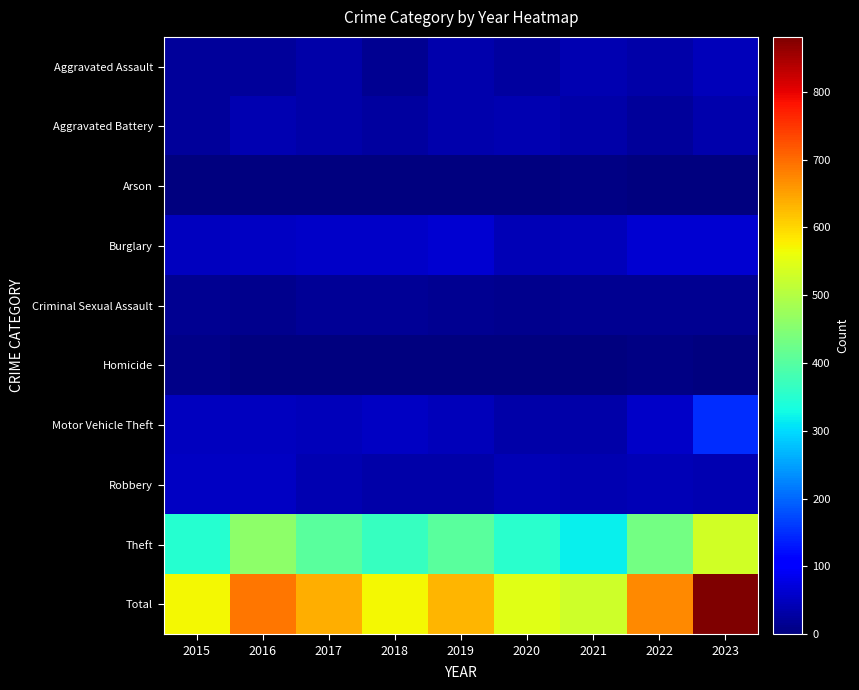

Which series has the widest spread of values?

Total